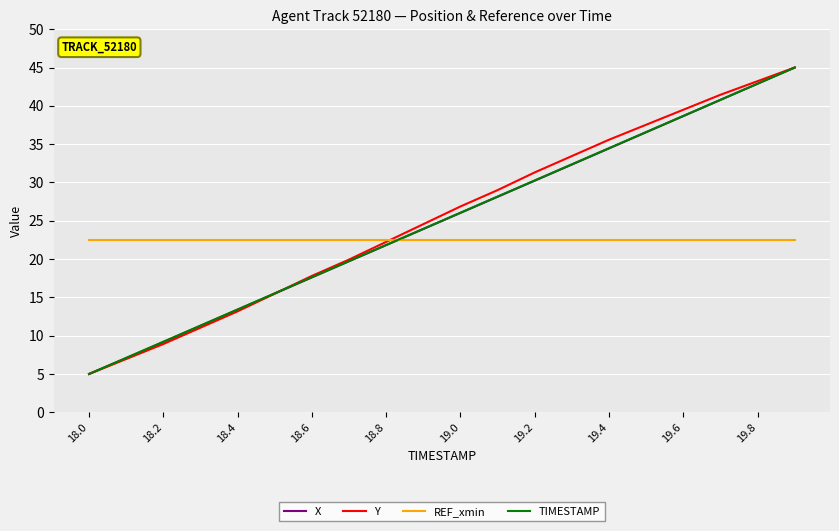

How many intersections are there between TIMESTAMP and REF_xmin?

1